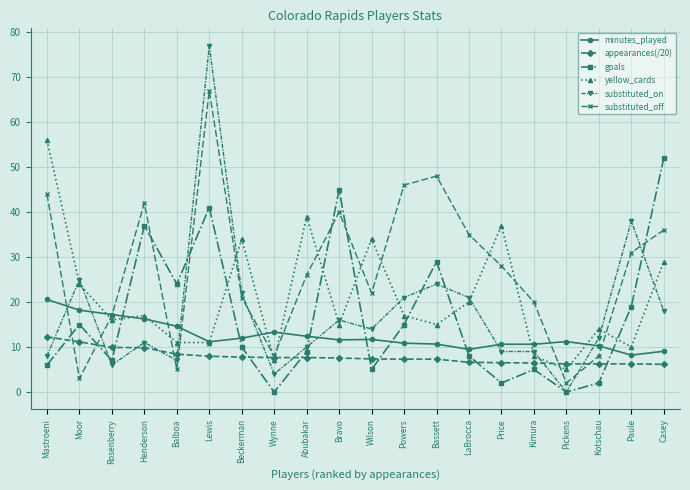

True or false: appearances(/20) and minutes_played intersect in this chart.

False